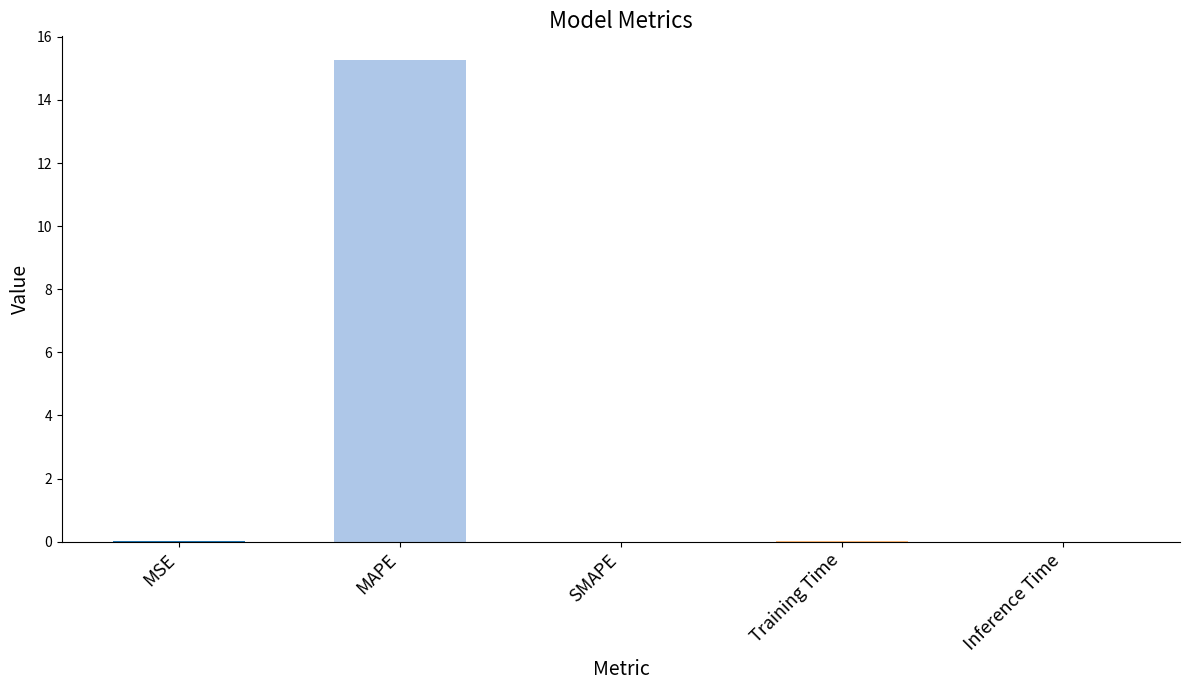

What is the sum of all values?

15.3